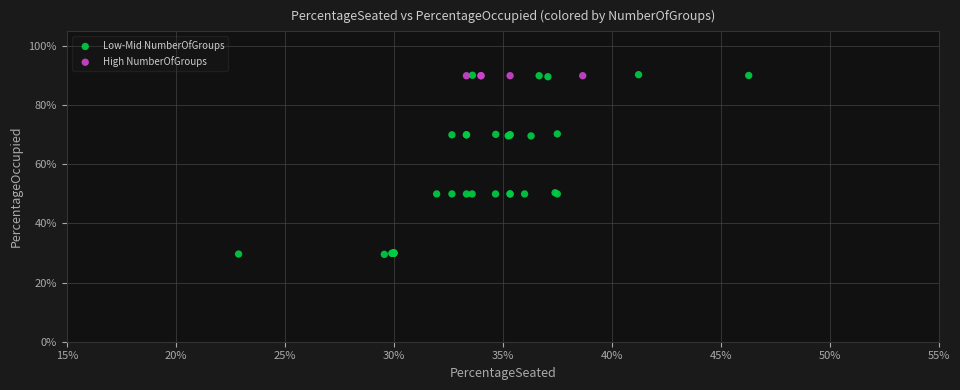

What are all the series names shown in the legend?

Low-Mid NumberOfGroups, High NumberOfGroups